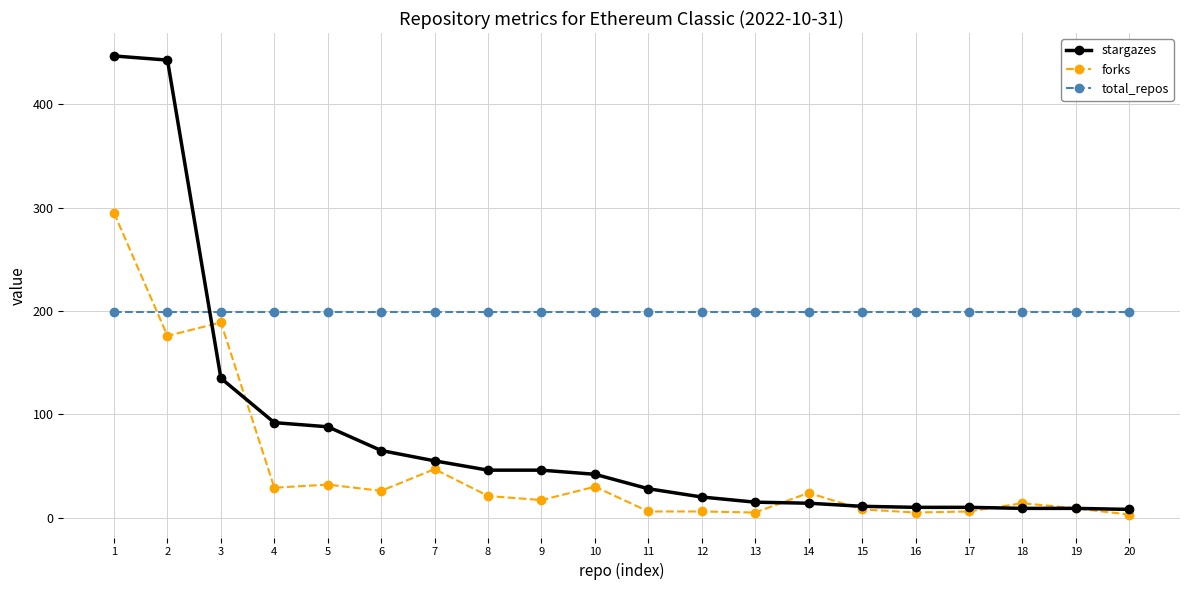

What is the value of the stargazes point at the 3rd from the left?

135